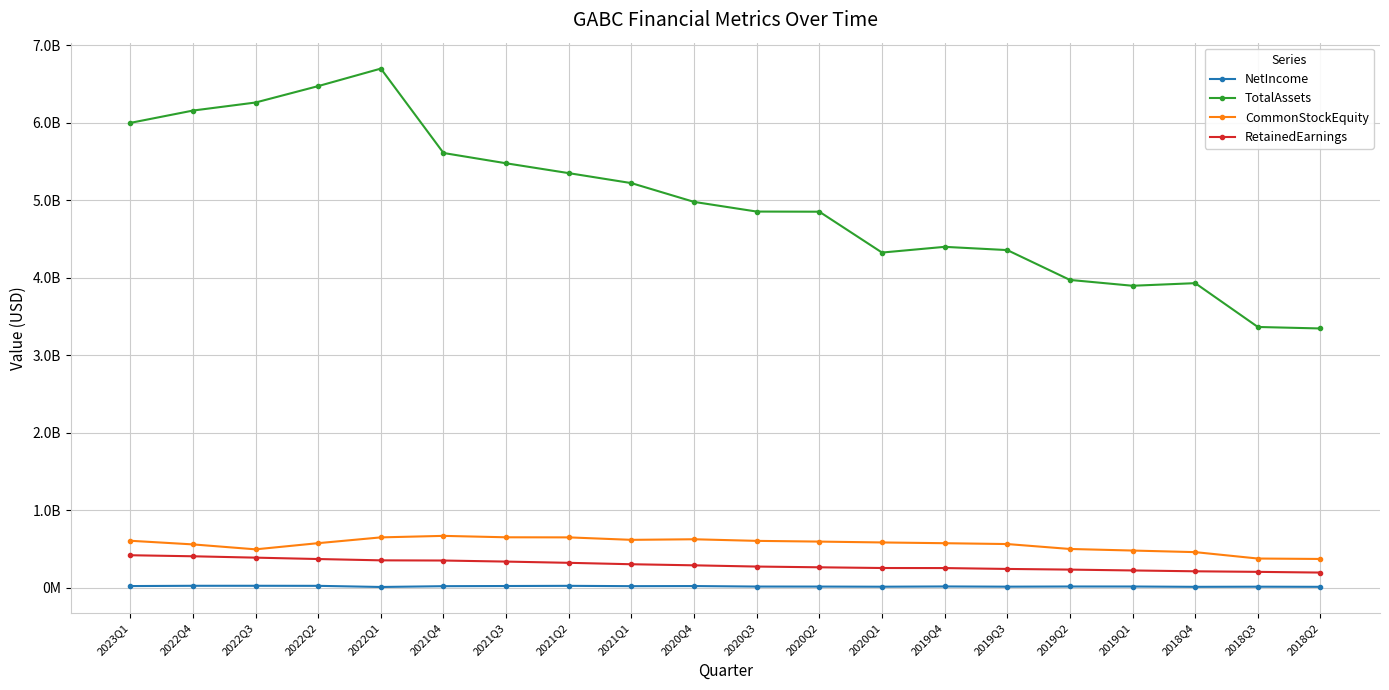

The TotalAssets series shows 5475750000 at 2021Q3. True or false?

True